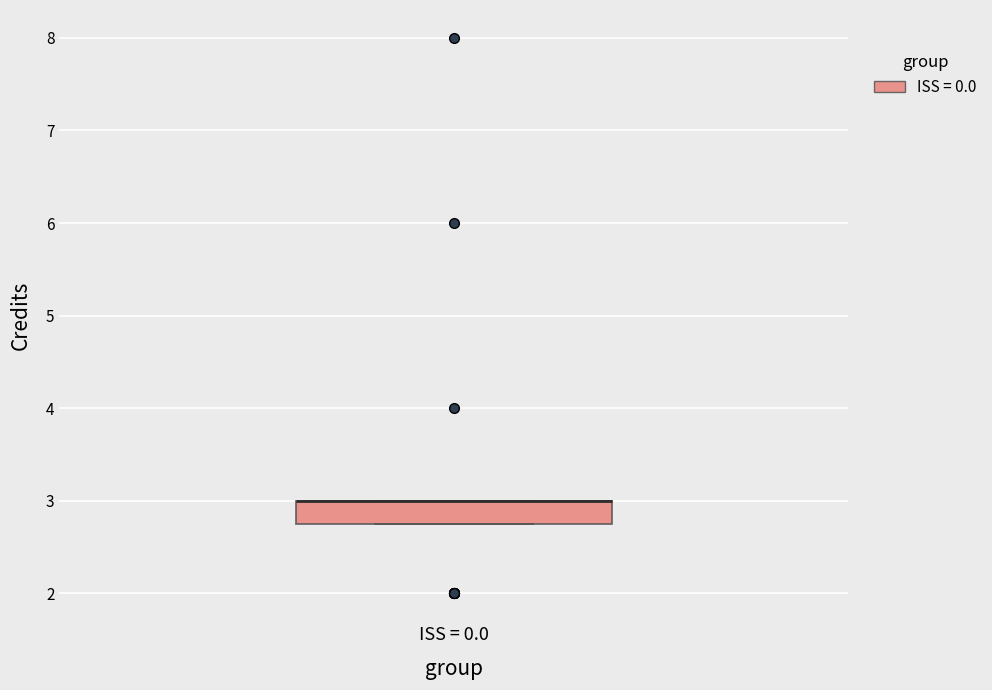

Read this box plot against the y-axis: the position of the median line, the range covered by the box, and the ends of both whiskers. The values are not printed on the chart, so give them approximately, as read against the axis.

median 3.0 (drawn on the box's upper edge), box 2.8 to 3.0, whiskers 2.8 to 3.0